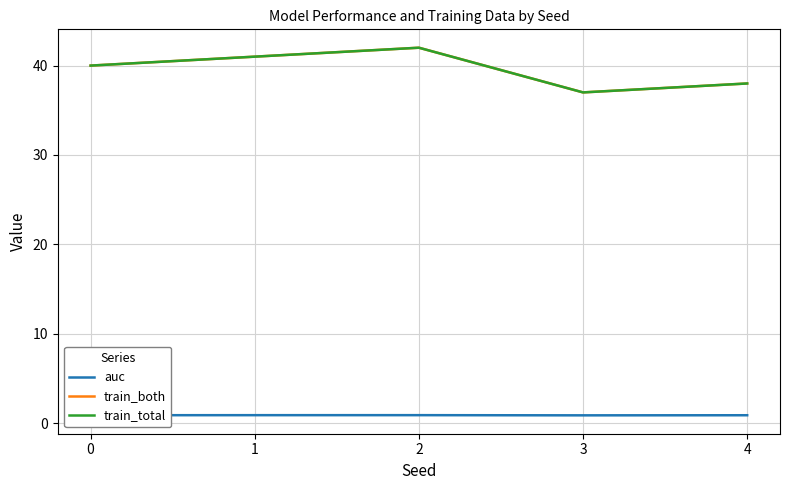

Is this an area chart (filled region under the line)?

No